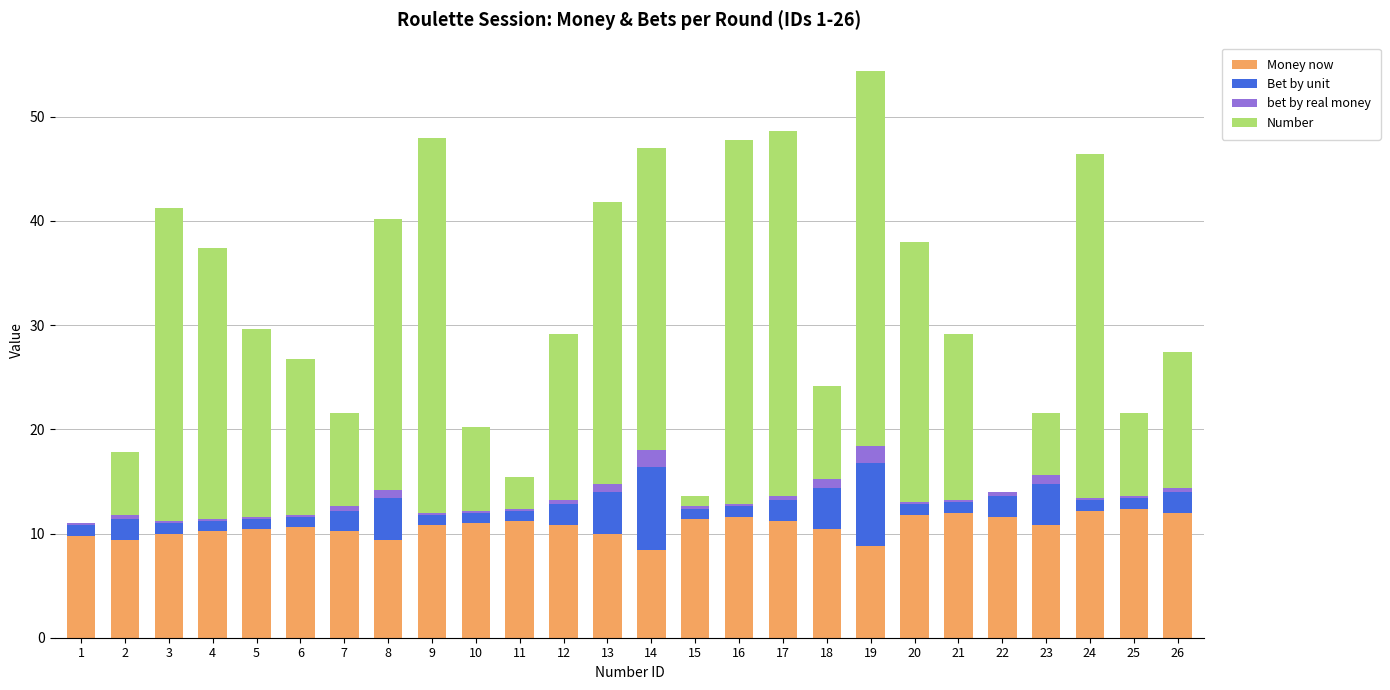

At which category is the sum across all series the highest?

19